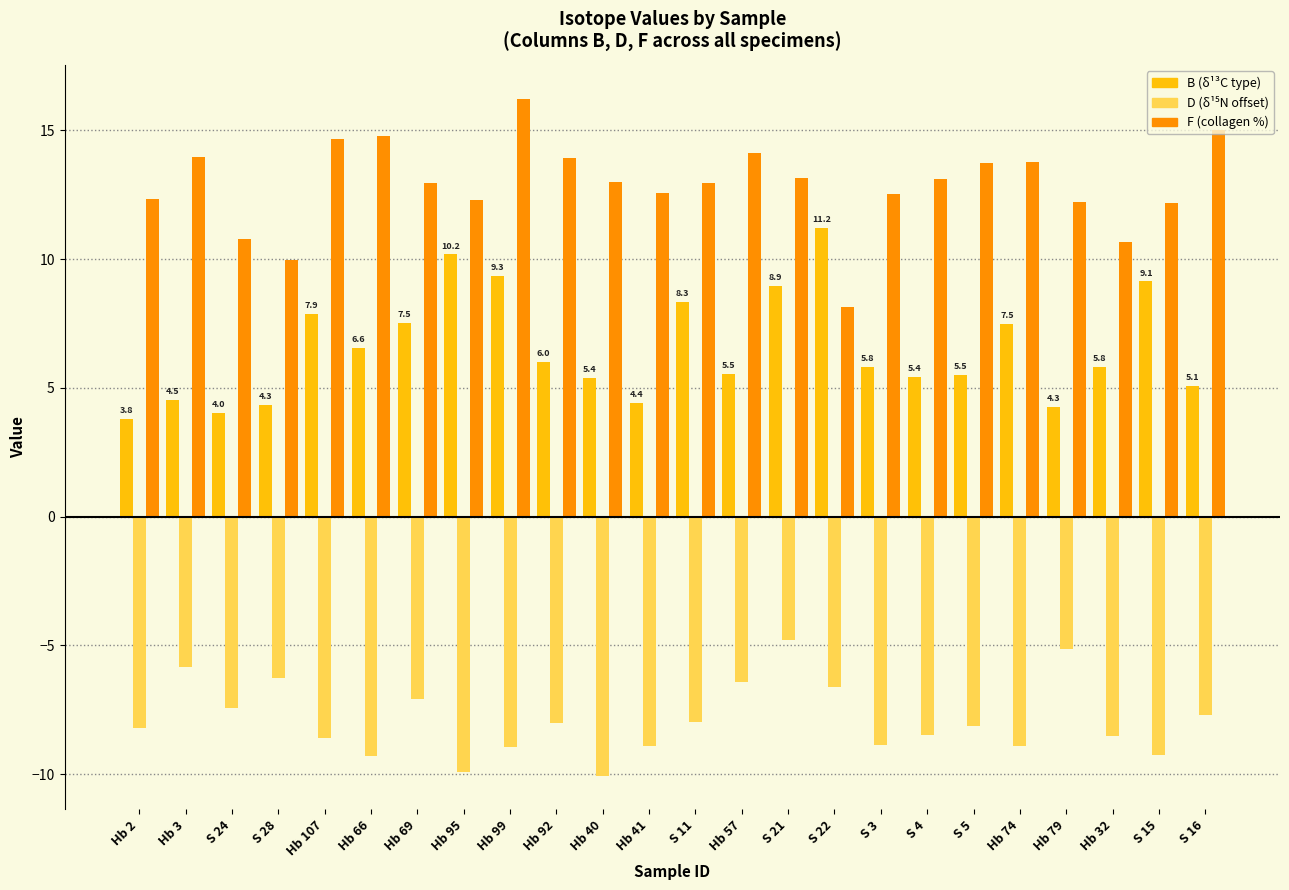

At which category does the chart reach its peak across all series?

Hb 99